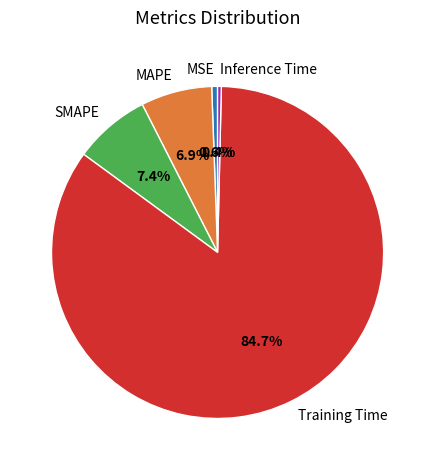

Combined, what portion of the pie is MAPE and MSE?

7.5%